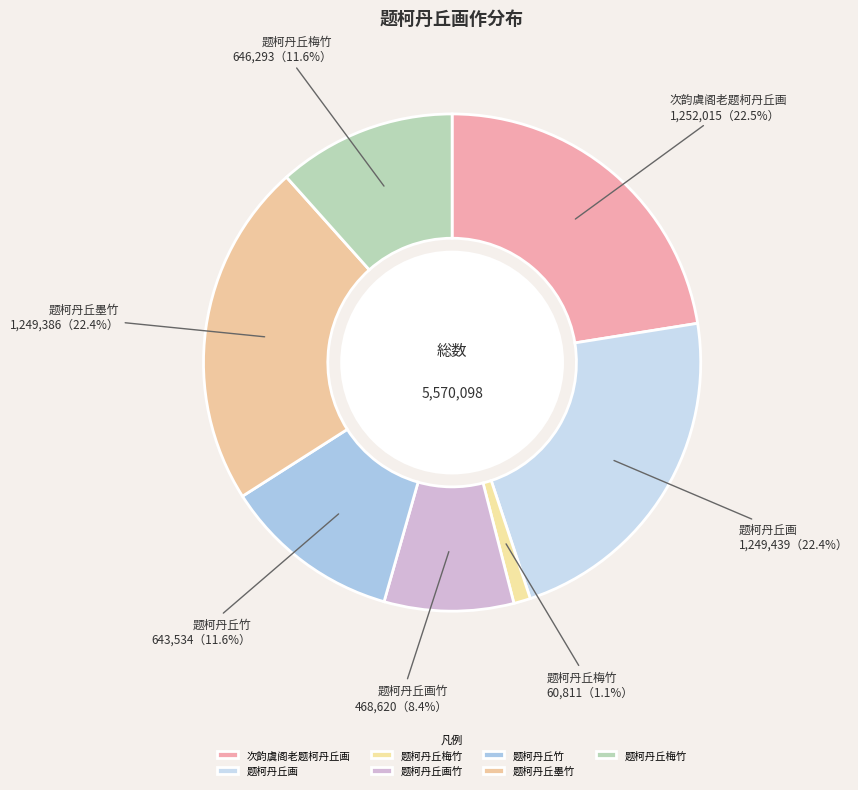

How many slices are in this pie chart?

7